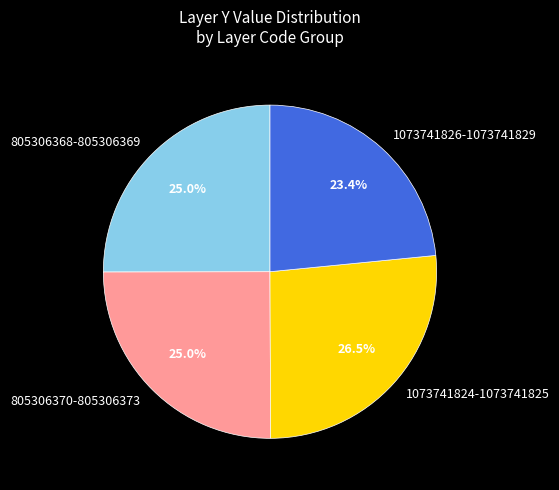

Which category has the biggest portion of the pie?

1073741824-1073741825